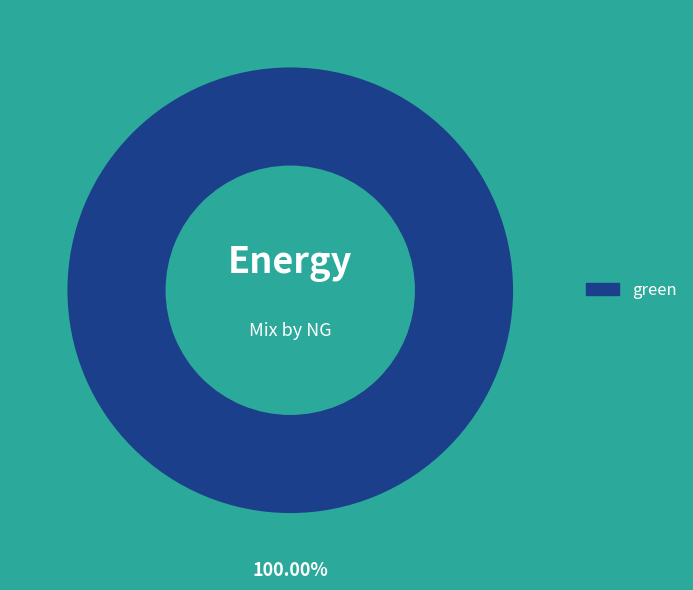

Does any single category account for the majority?

Yes